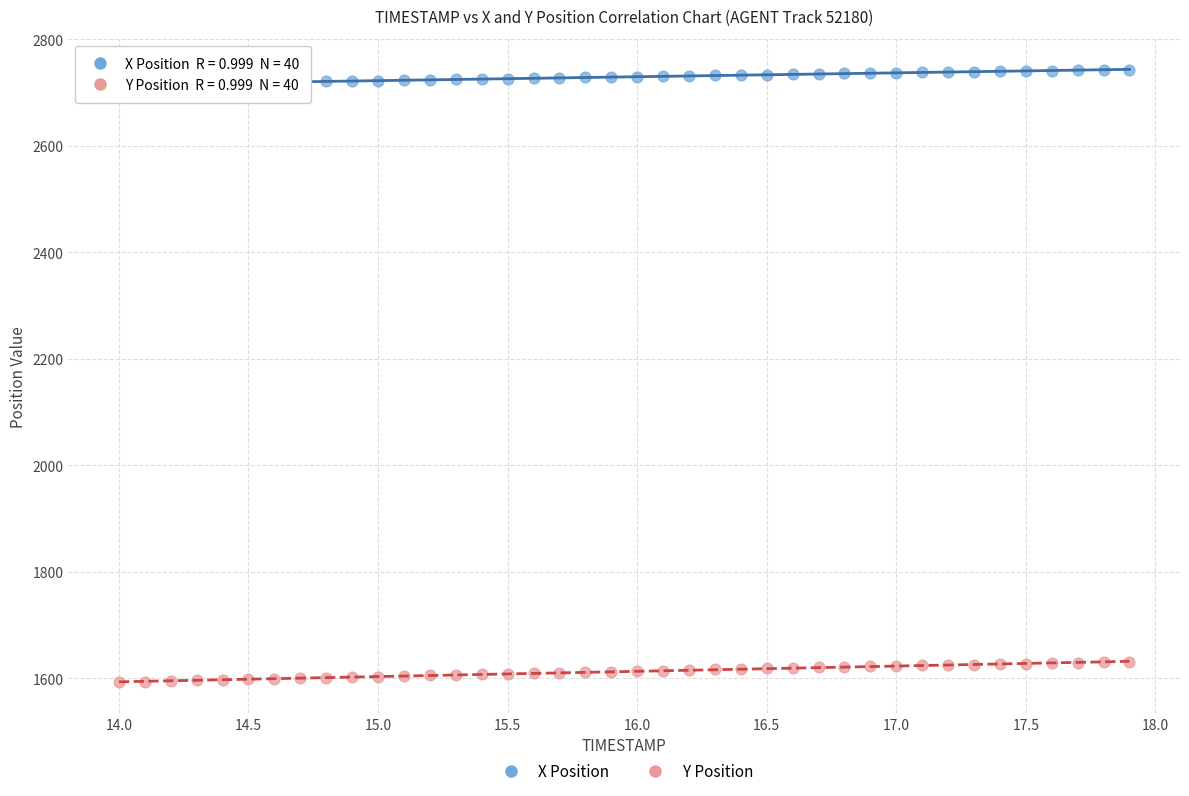

What are all the series names shown in the legend?

X Position, Y Position